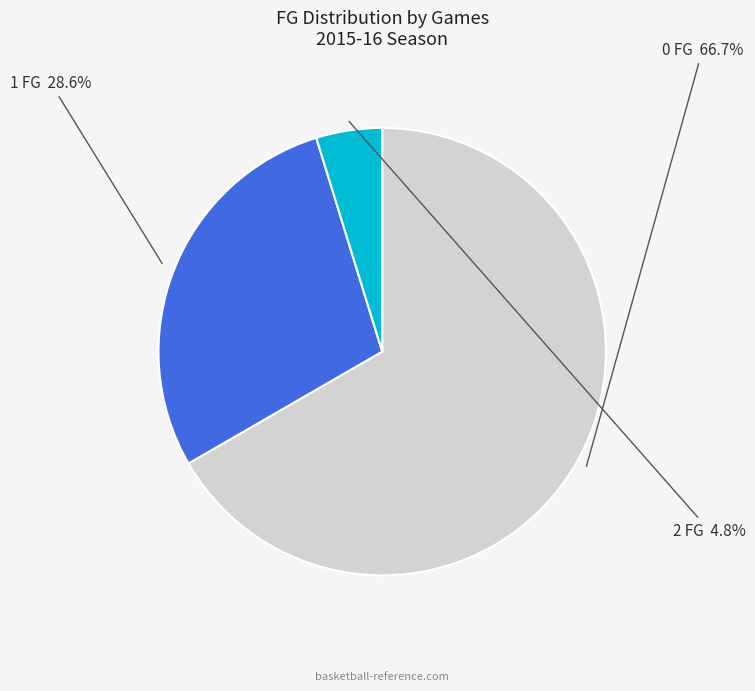

Is there a majority slice in this chart?

Yes